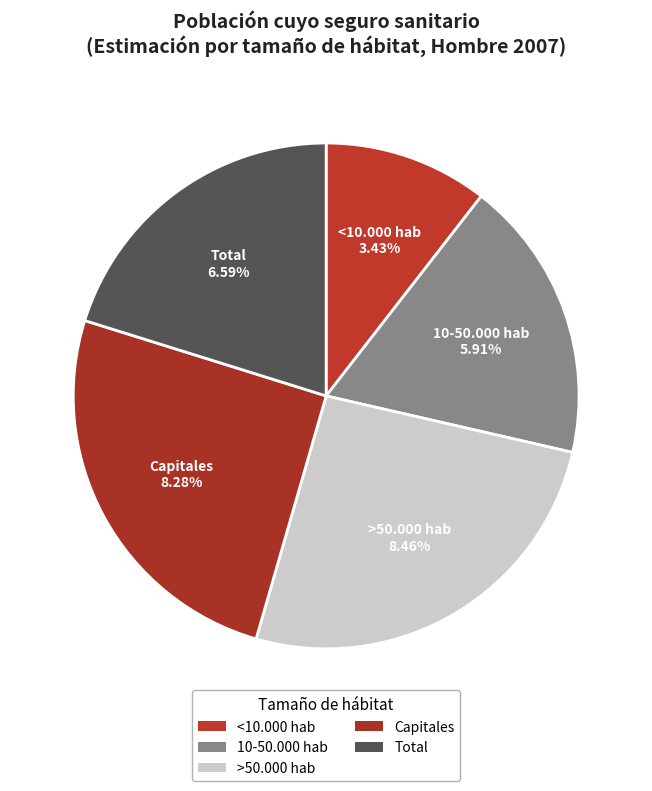

Is there a majority slice in this chart?

No